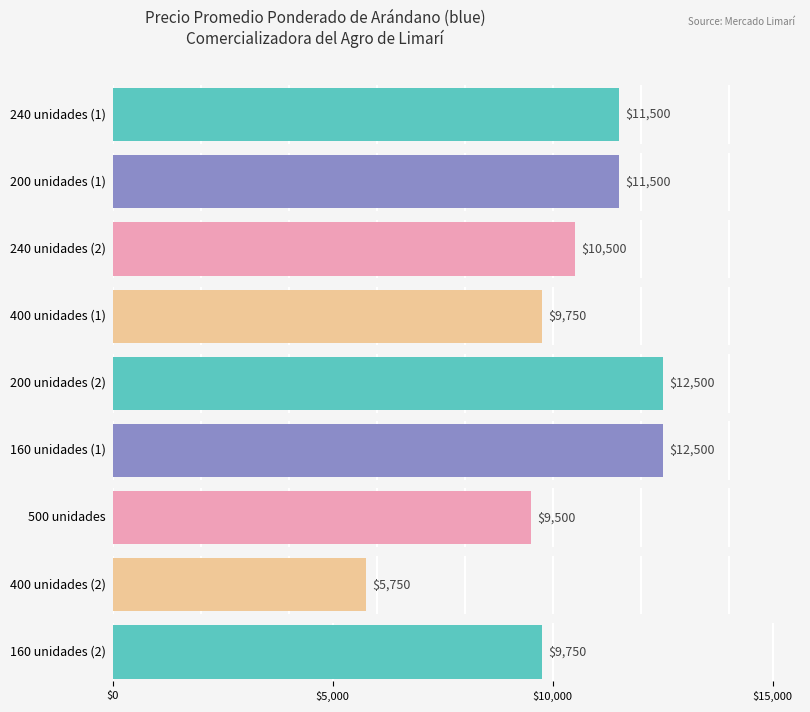

At which category is the sum across all series the highest?

200